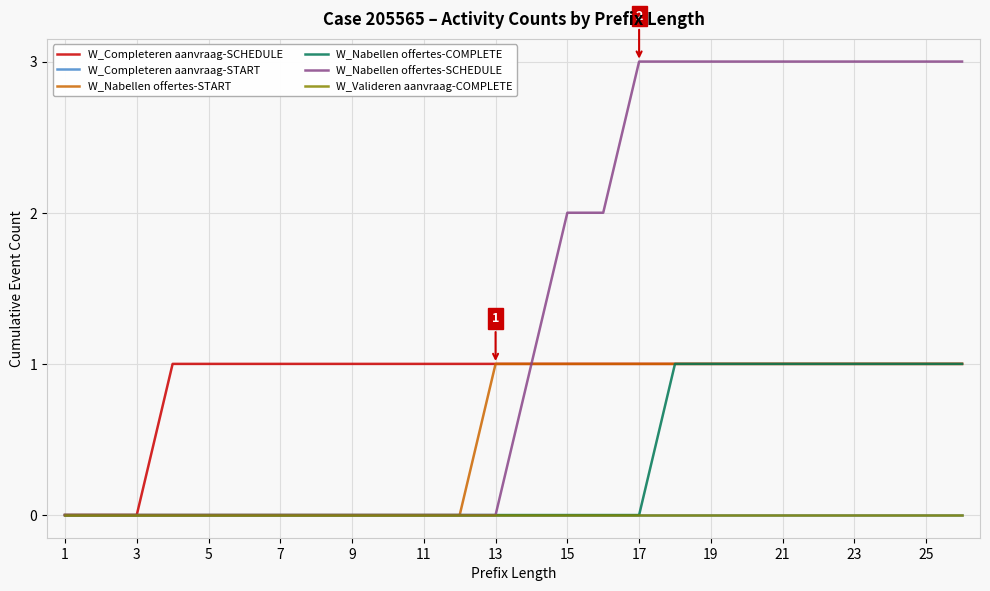

Which series has the largest total across all categories?

W_Nabellen offertes-SCHEDULE